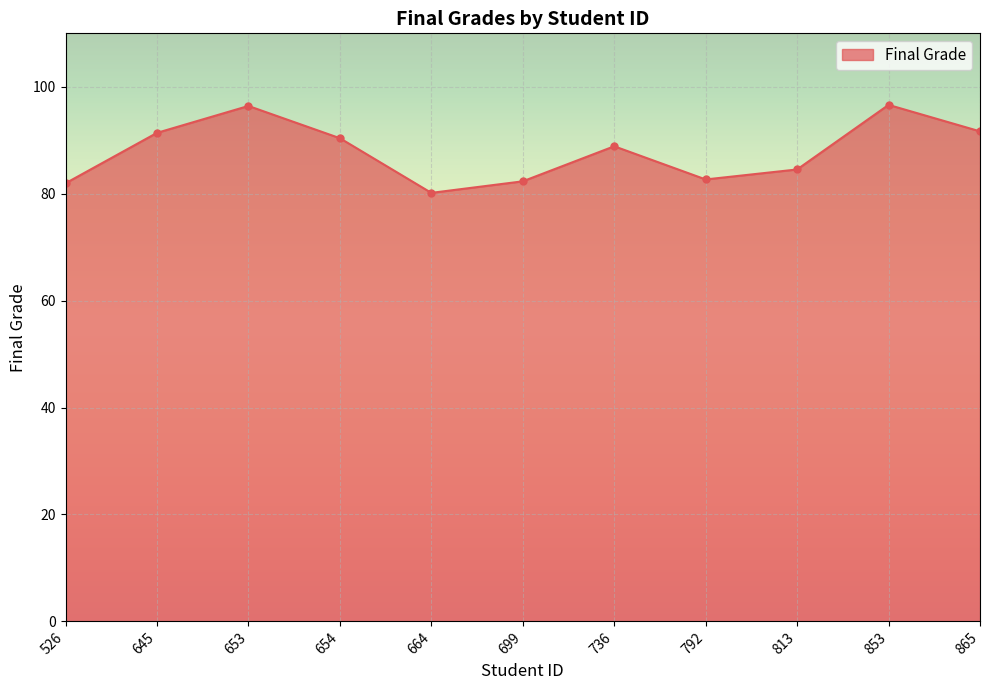

What is the sum of all values?

967.0